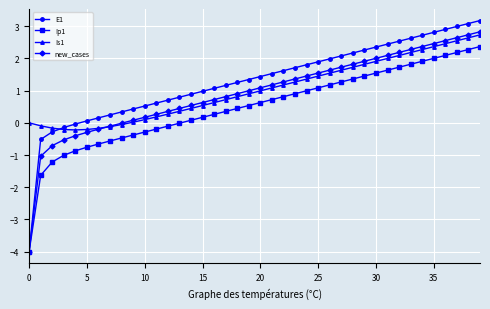

Which series has the widest spread of values?

E1